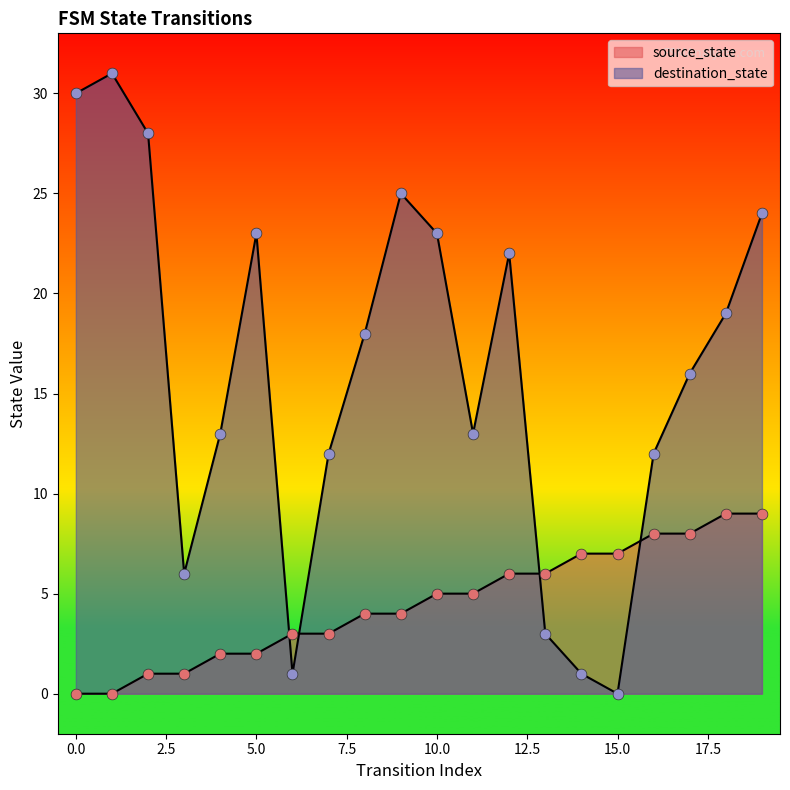

What are all the series names shown in the legend?

source_state, destination_state